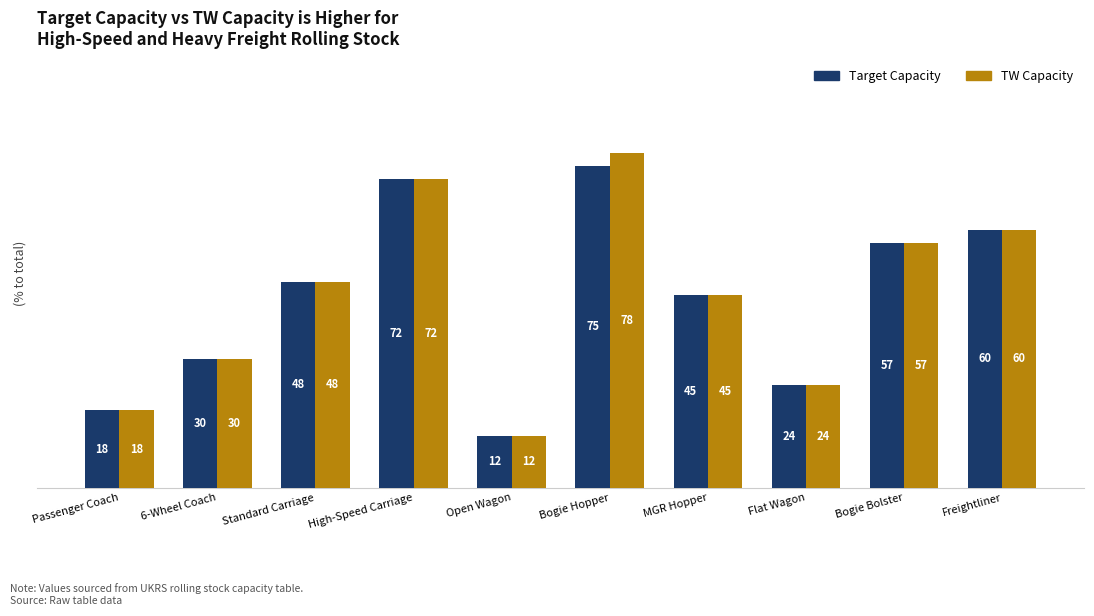

Which series has the widest spread of values?

TW Capacity